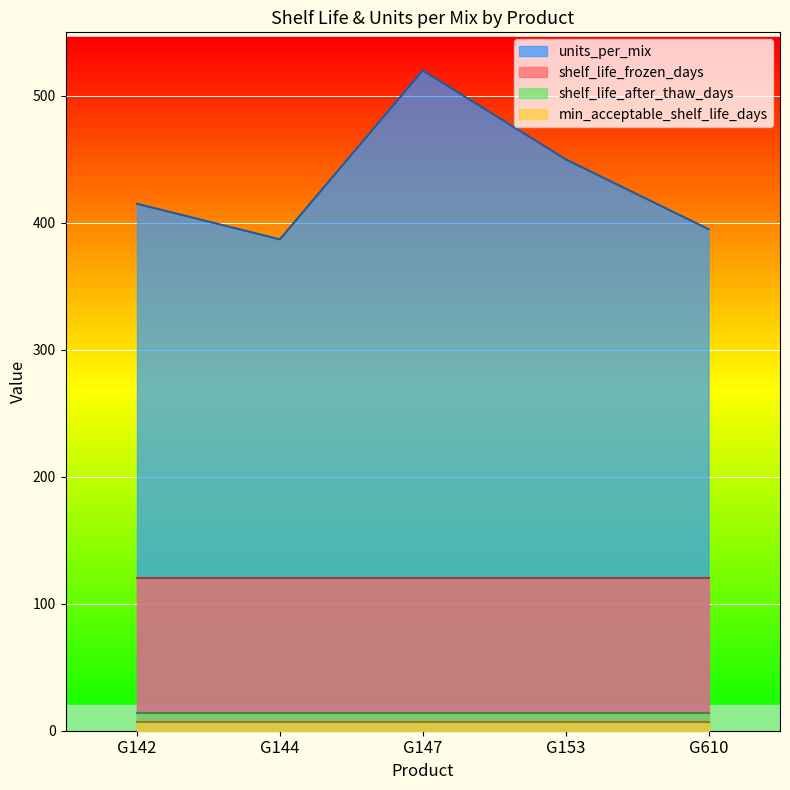

What are all the series names shown in the legend?

units_per_mix, shelf_life_frozen_days, shelf_life_after_thaw_days, min_acceptable_shelf_life_days